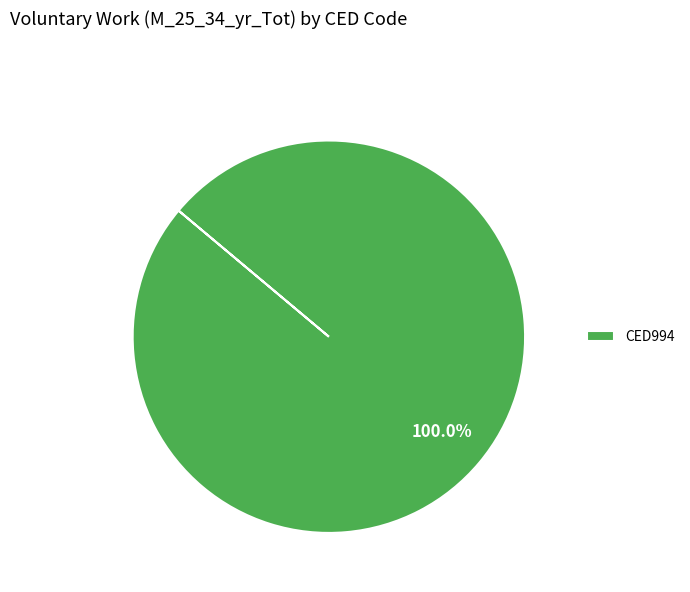

What is the majority slice?

CED994